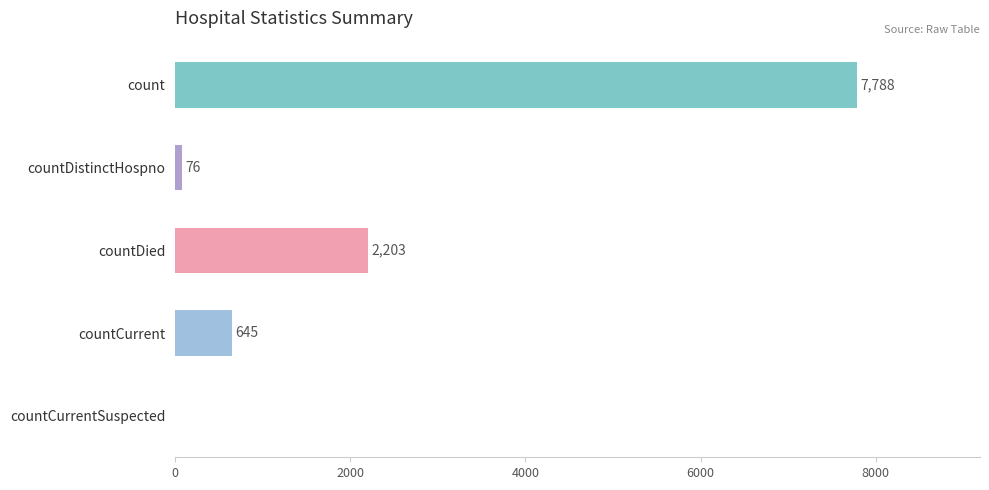

The chart shows a value of 3393 at countDied. True or false?

False